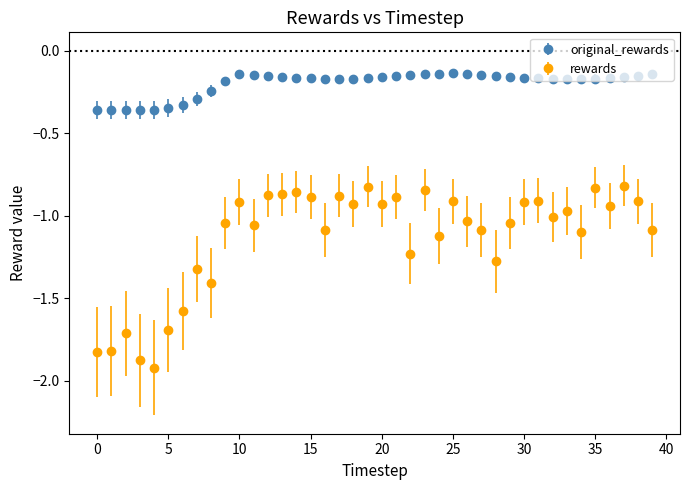

Which series has the largest range (max minus min)?

rewards